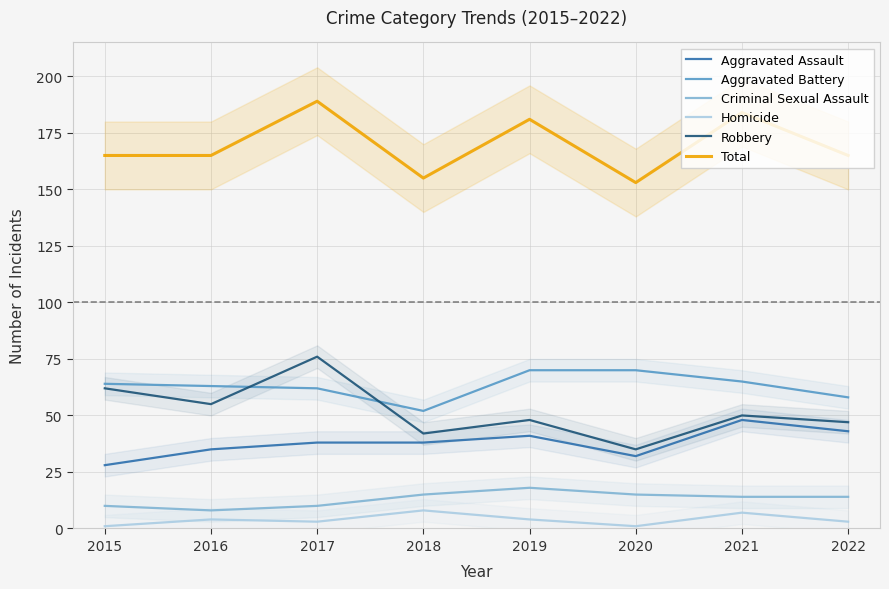

Reading left to right, transcribe all the data shown in this chart.

Aggravated Assault: 2015=28	2016=35	2017=38	2018=38	2019=41	2020=32	2021=48	2022=43
Aggravated Battery: 2015=64	2016=63	2017=62	2018=52	2019=70	2020=70	2021=65	2022=58
Criminal Sexual Assault: 2015=10	2016=8	2017=10	2018=15	2019=18	2020=15	2021=14	2022=14
Homicide: 2015=1	2016=4	2017=3	2018=8	2019=4	2020=1	2021=7	2022=3
Robbery: 2015=62	2016=55	2017=76	2018=42	2019=48	2020=35	2021=50	2022=47
Total: 2015=165	2016=165	2017=189	2018=155	2019=181	2020=153	2021=184	2022=165